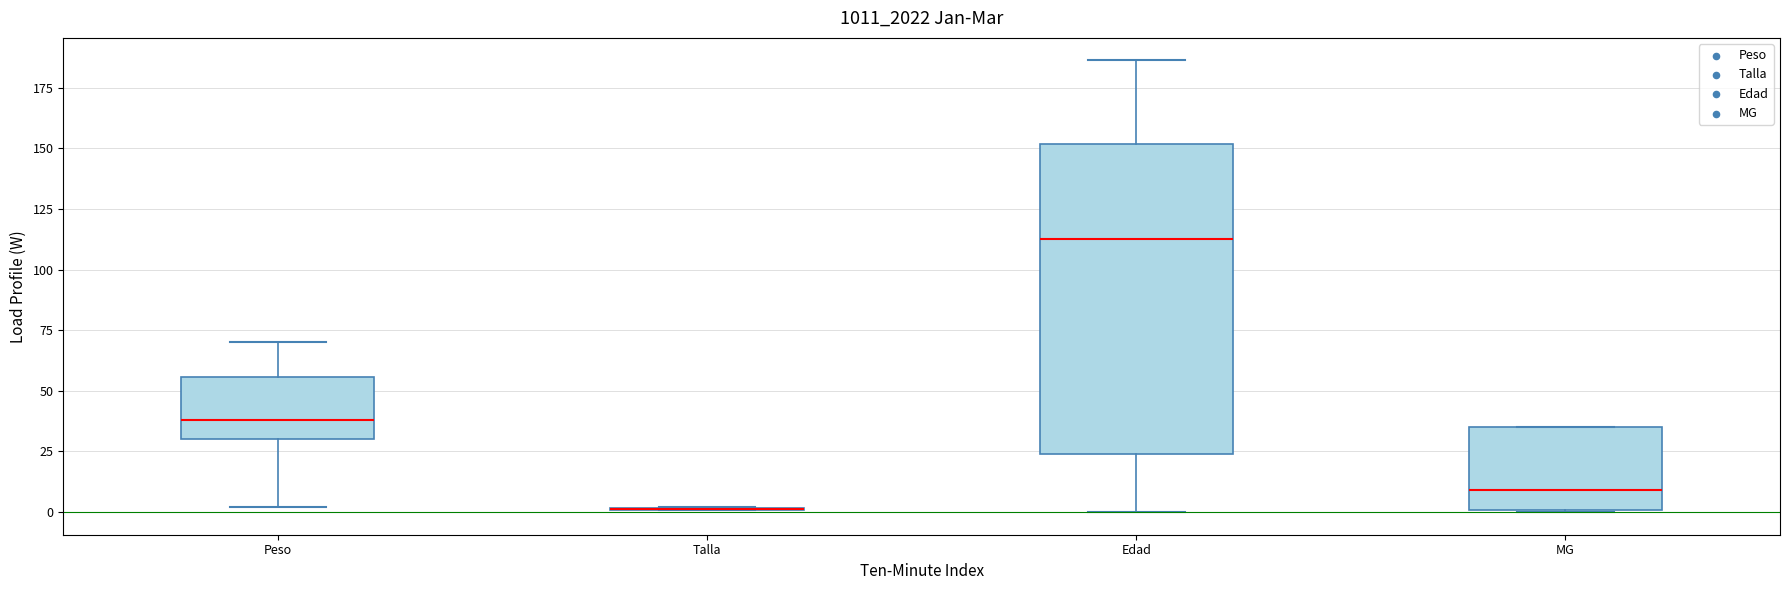

Reading left to right, read every box against the y-axis: the position of its median line, the range the box covers, and the ends of its whiskers. The values are not printed on the chart, so give them approximately, as read against the axis.

Peso: median 40, box 30 to 55, whiskers 0 to 70
Talla: box collapsed to a line at 0, whiskers 0 to 0
Edad: median 115, box 25 to 150, whiskers 0 to 185
MG: median 10, box 0 to 35, whiskers 0 to 35